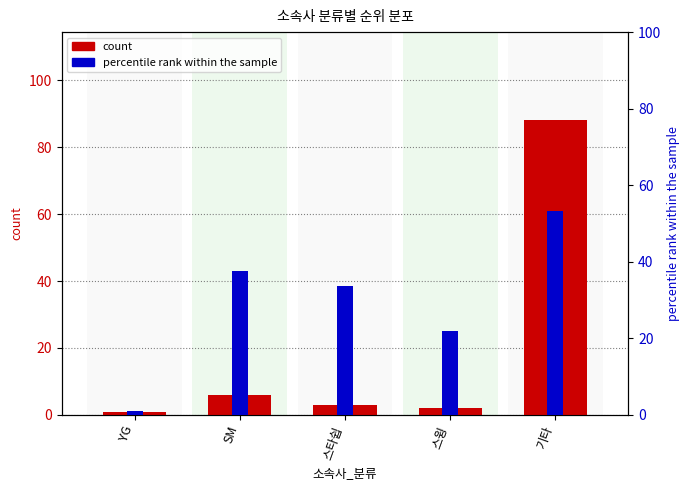

The value of count at YG is 1.0. True or false?

True